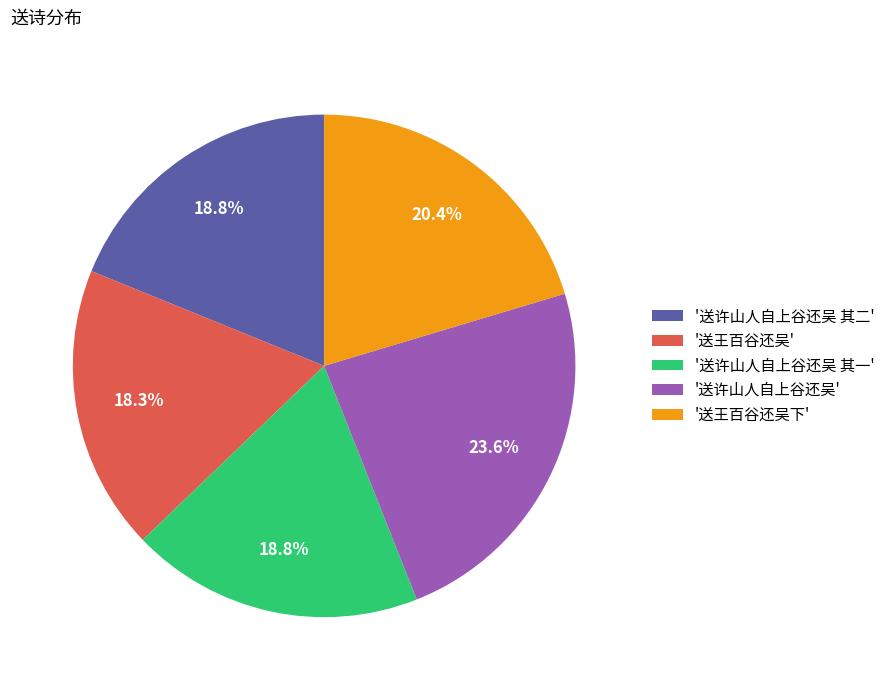

Approximately how many times larger is the value at '送许山人自上谷还吴' compared to '送许山人自上谷还吴 其二'?

1.3